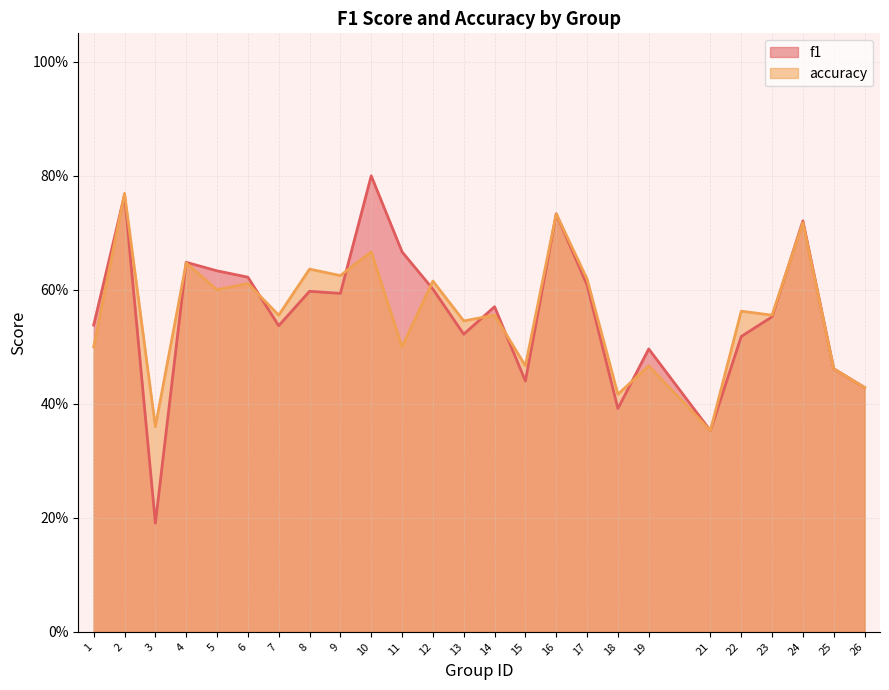

How many interior local peaks does the accuracy series have?

11